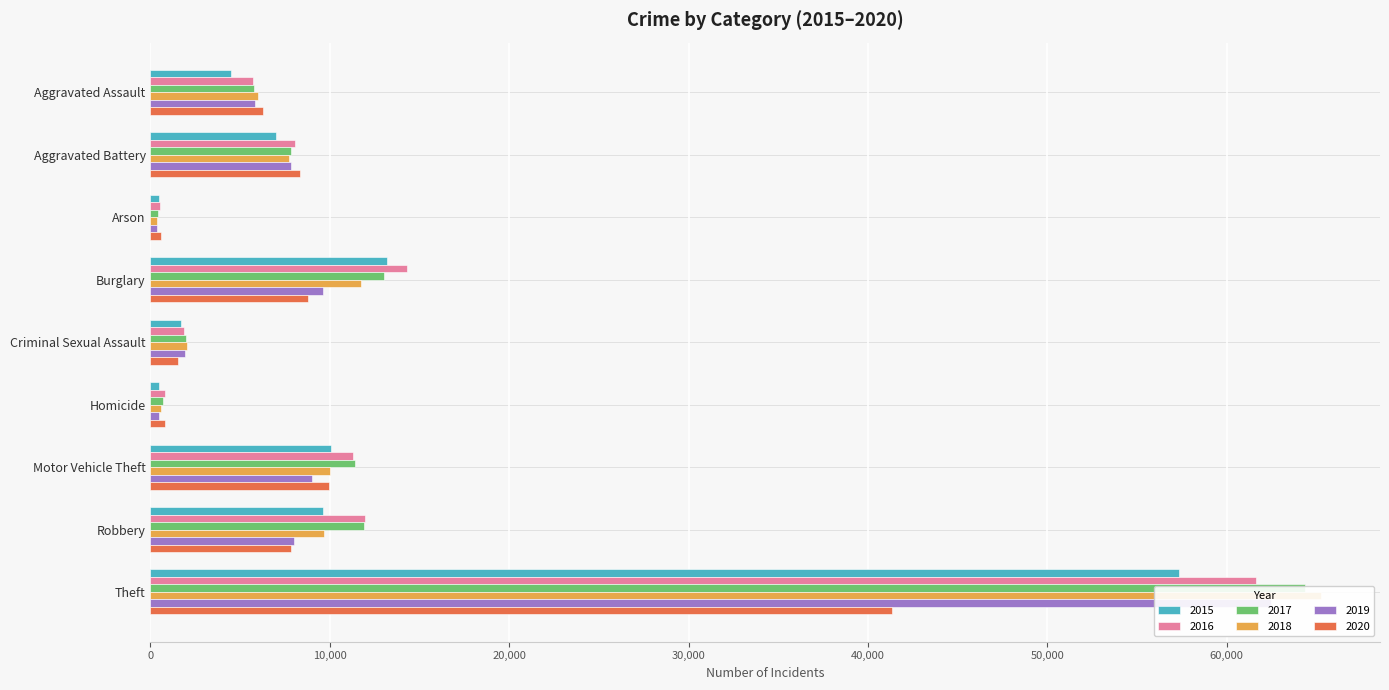

How many distinct data groups are displayed?

6